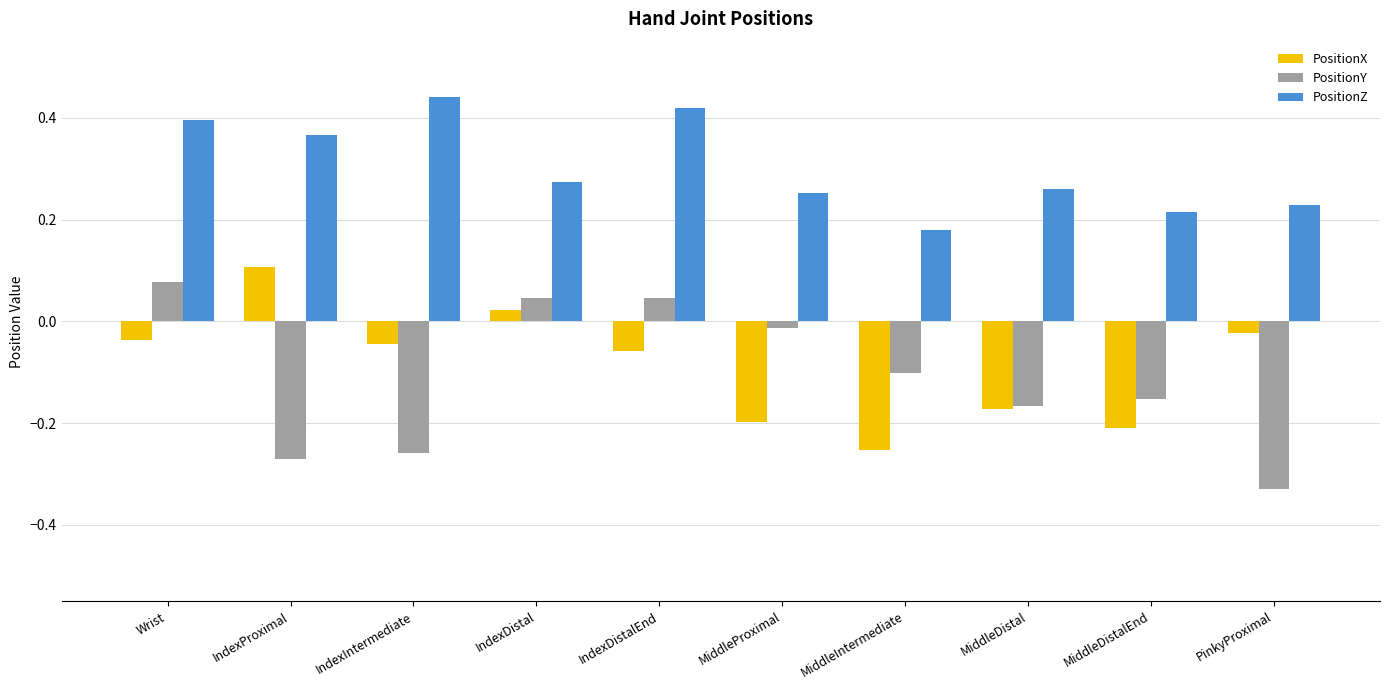

Is the value of PositionY at Wrist greater than the value of PositionX at MiddleProximal?

Yes